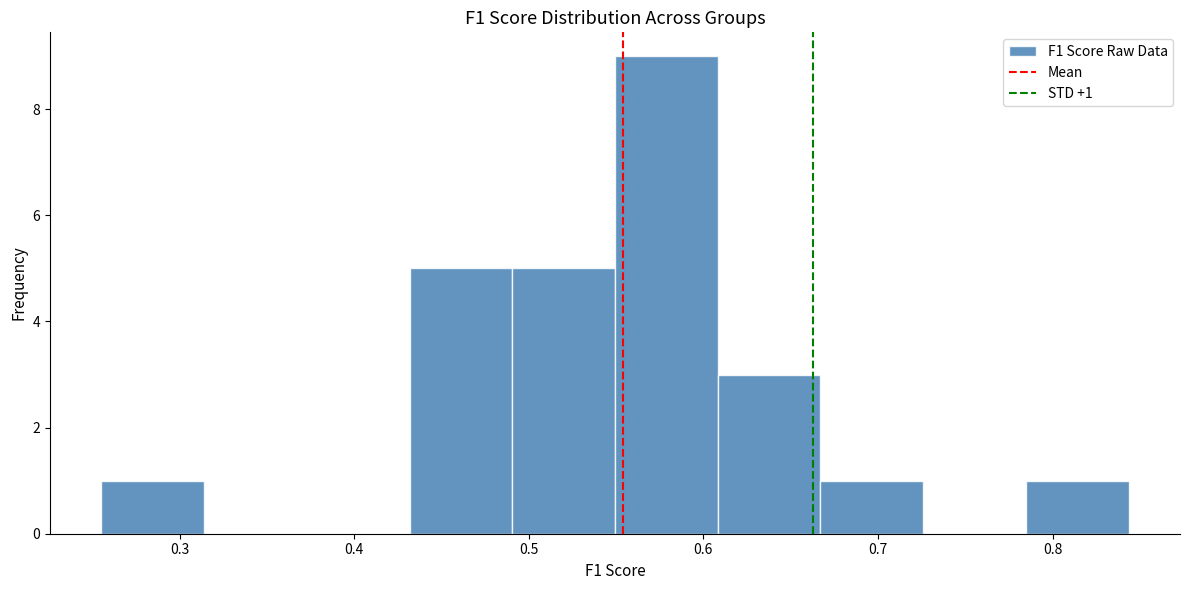

Over which range of the x-axis is the bar tallest?

0.55 to 0.61